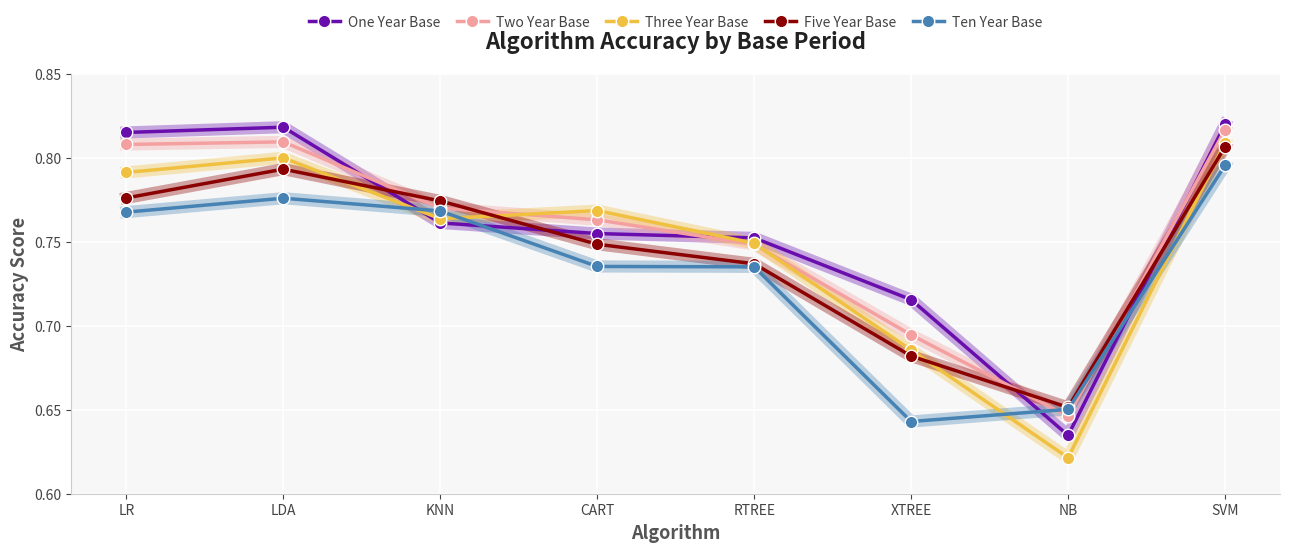

List the labels in order of Three Year Base value, smallest first.

NB, XTREE, RTREE, KNN, CART, LR, LDA, SVM